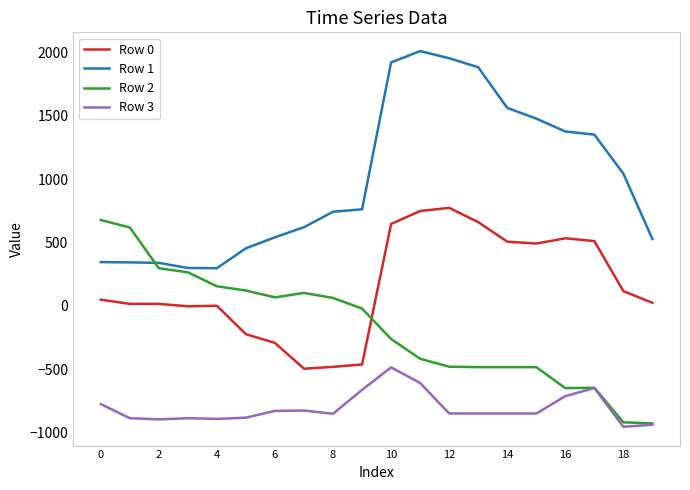

What is the greatest value displayed?

2010.6